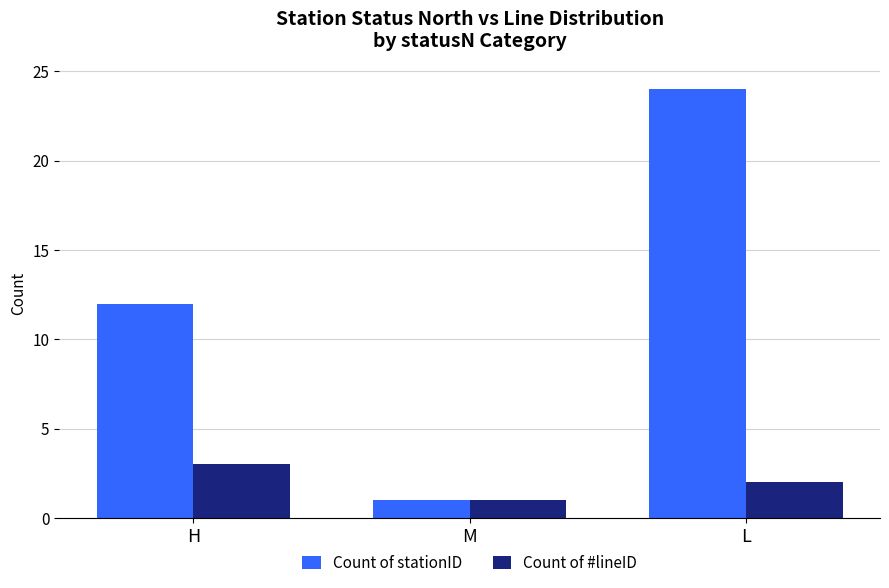

Which category has the lowest value in the Count of stationID series?

M